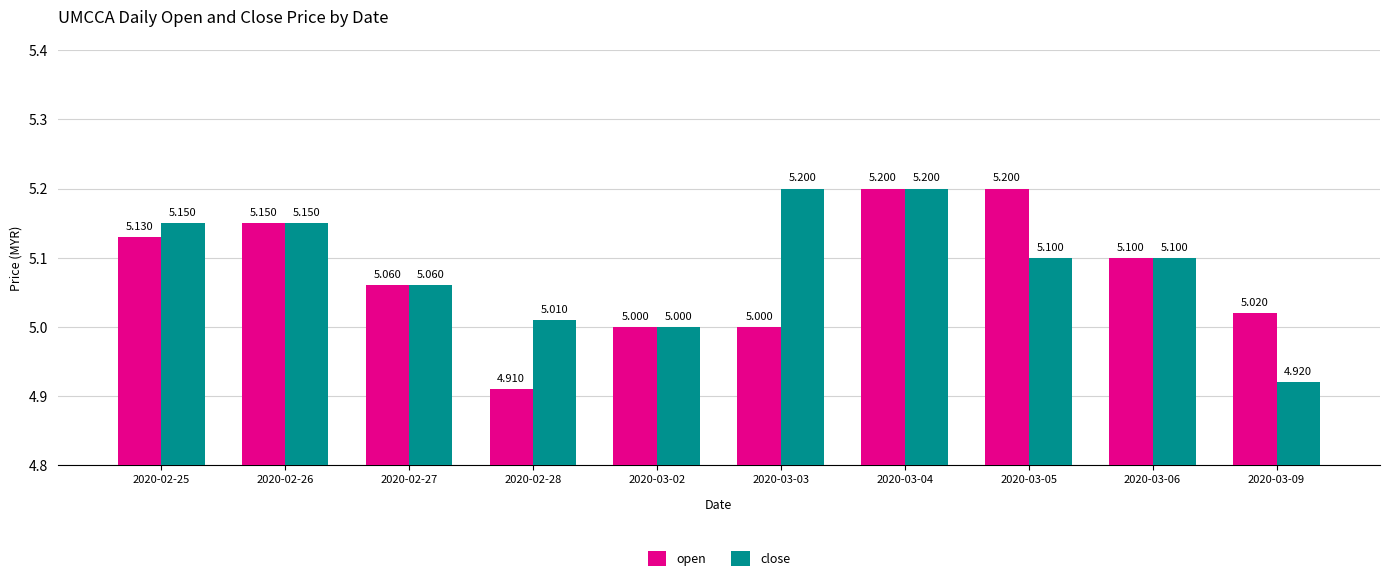

What is the sum of the open values at 2020-03-09 and 2020-03-06?

10.1